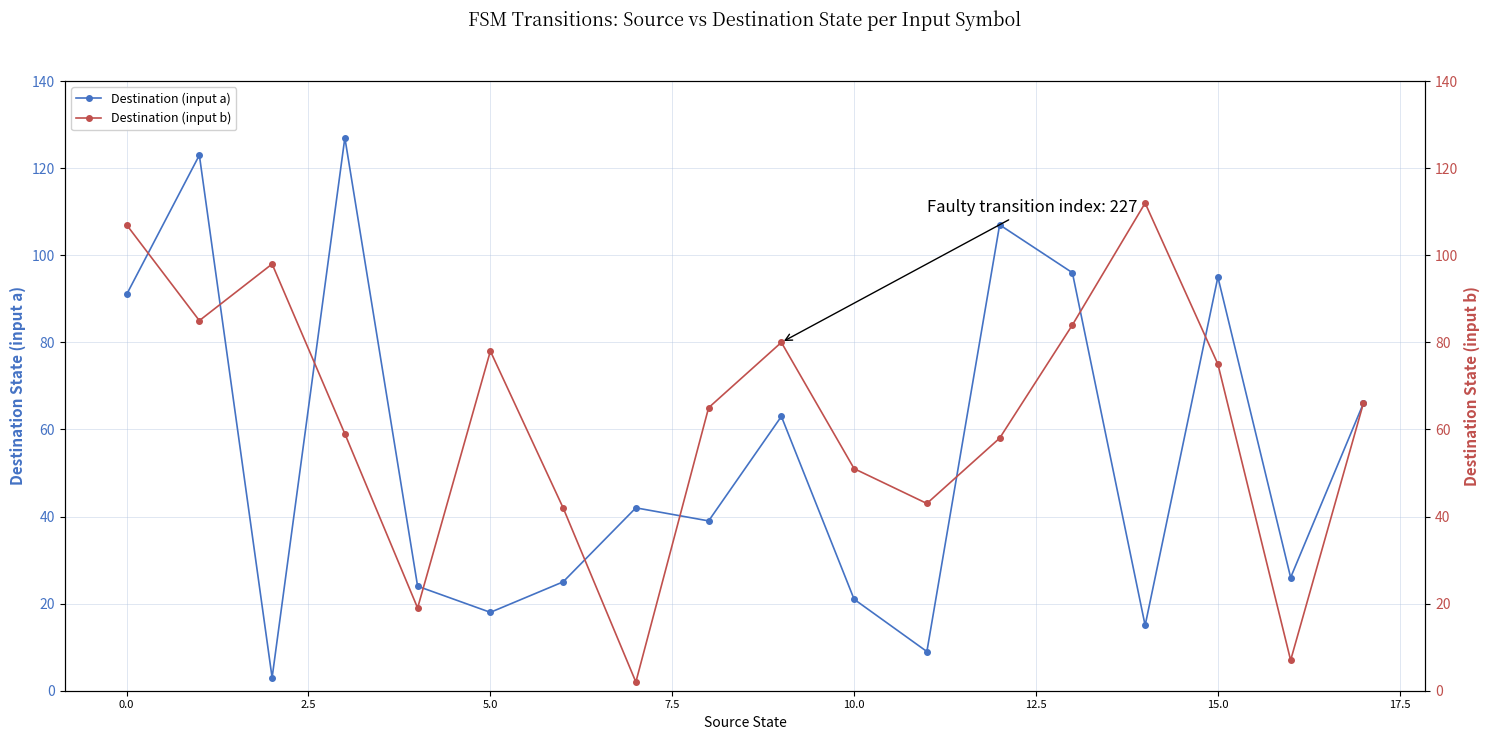

Is it true that Destination (input a) equals 21 at 15.0?

False